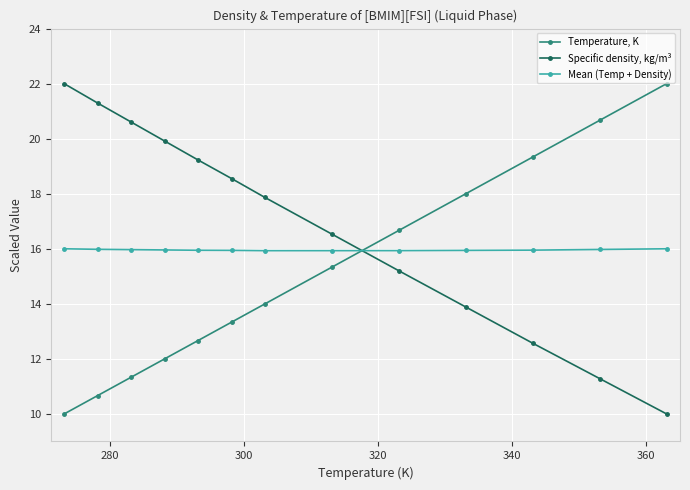

At how many categories does at least one series exceed 11?

13